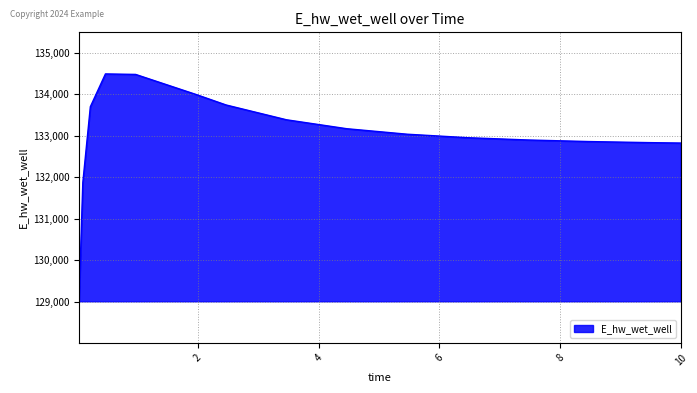

What is the difference between the maximum and minimum values?

5469.2